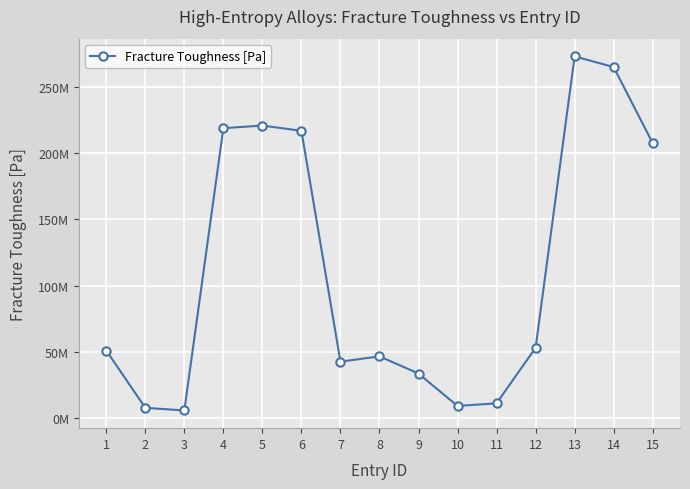

How many interior local peaks (higher than both neighbors) does the data have?

3